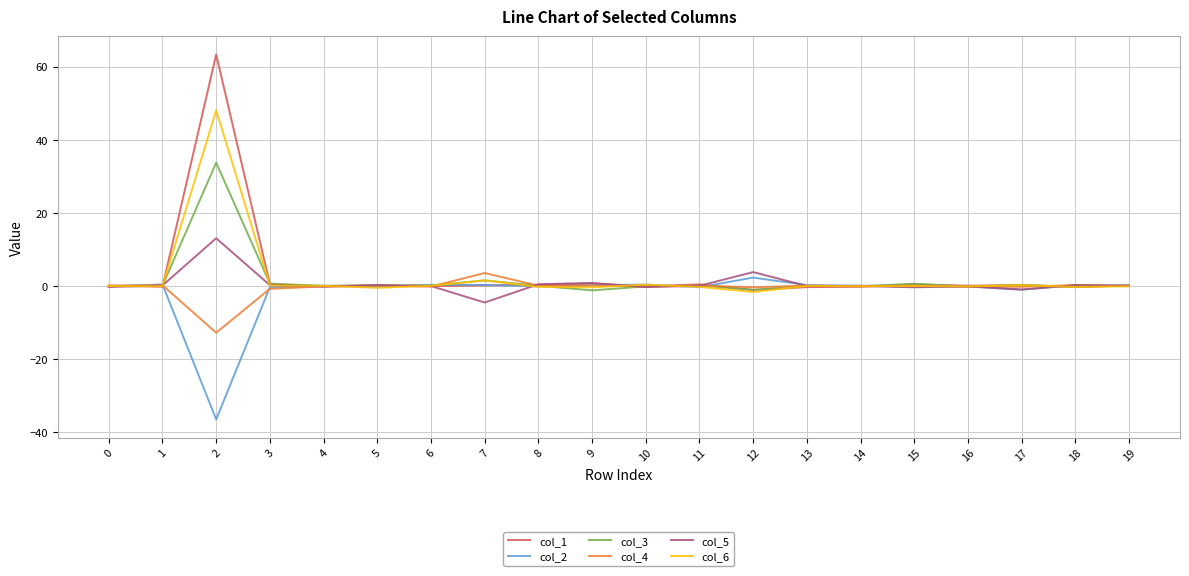

Is this an area chart (filled region under the line)?

No